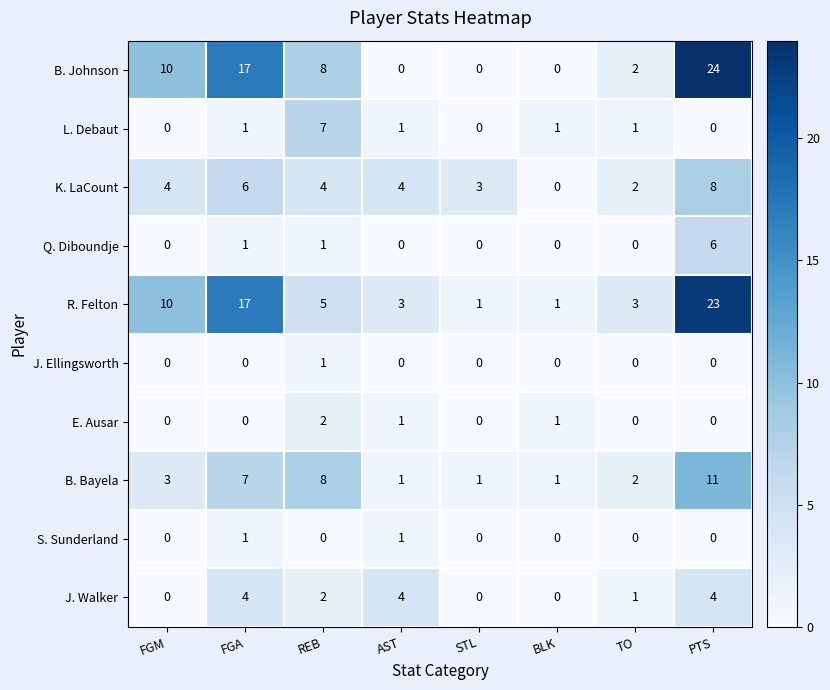

Which series has the widest spread of values?

B. Johnson